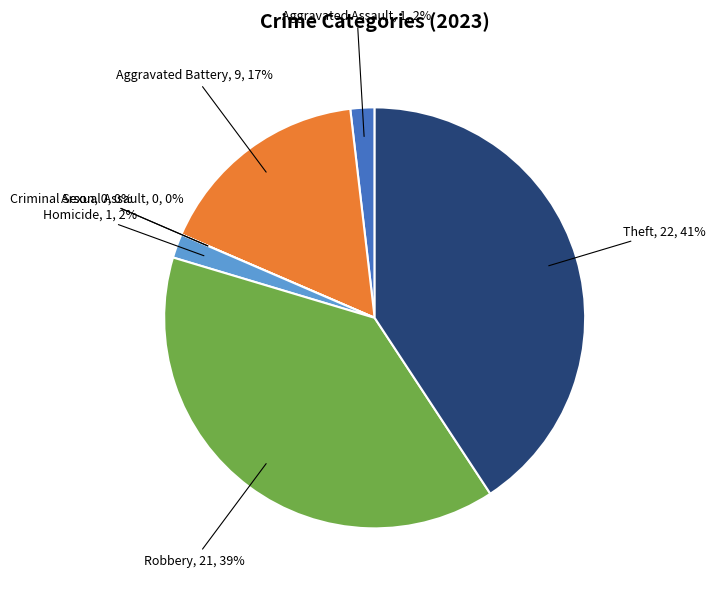

How many slices are in this pie chart?

7